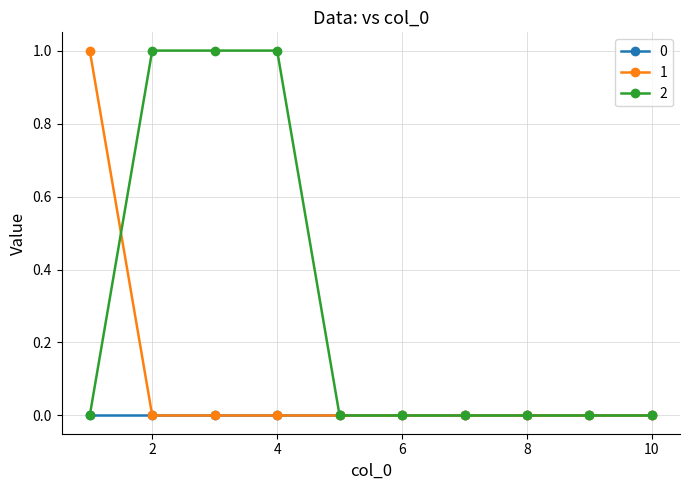

What are all the series names shown in the legend?

0, 1, 2